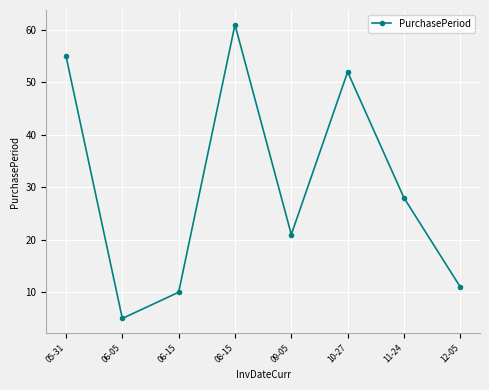

True or false: there are more than 2 points higher than both neighbors.

False